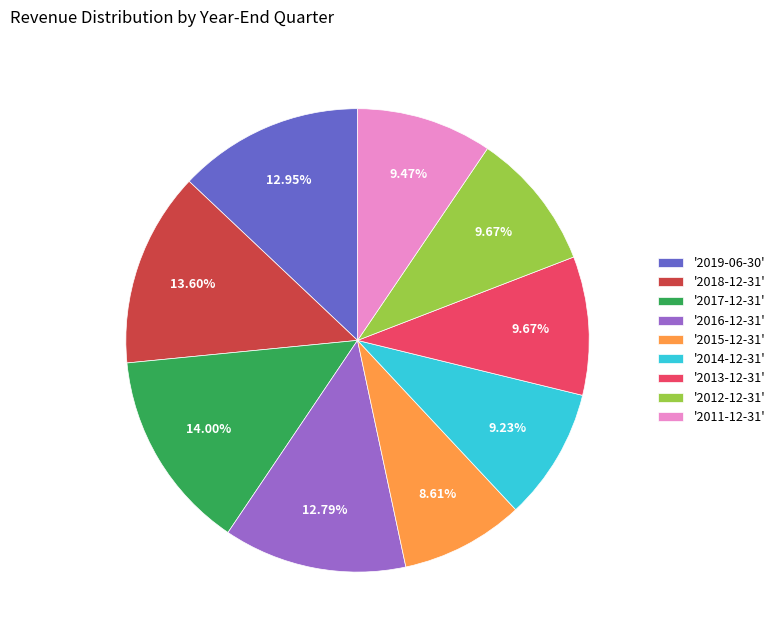

What is the ratio of the value at '2013-12-31' to the value at '2012-12-31'?

1.0